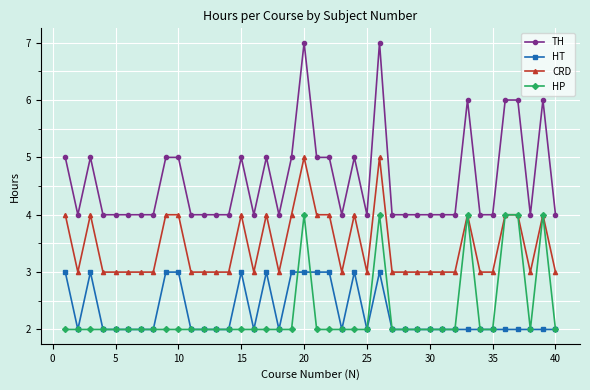

Which series has the largest total across all categories?

TH